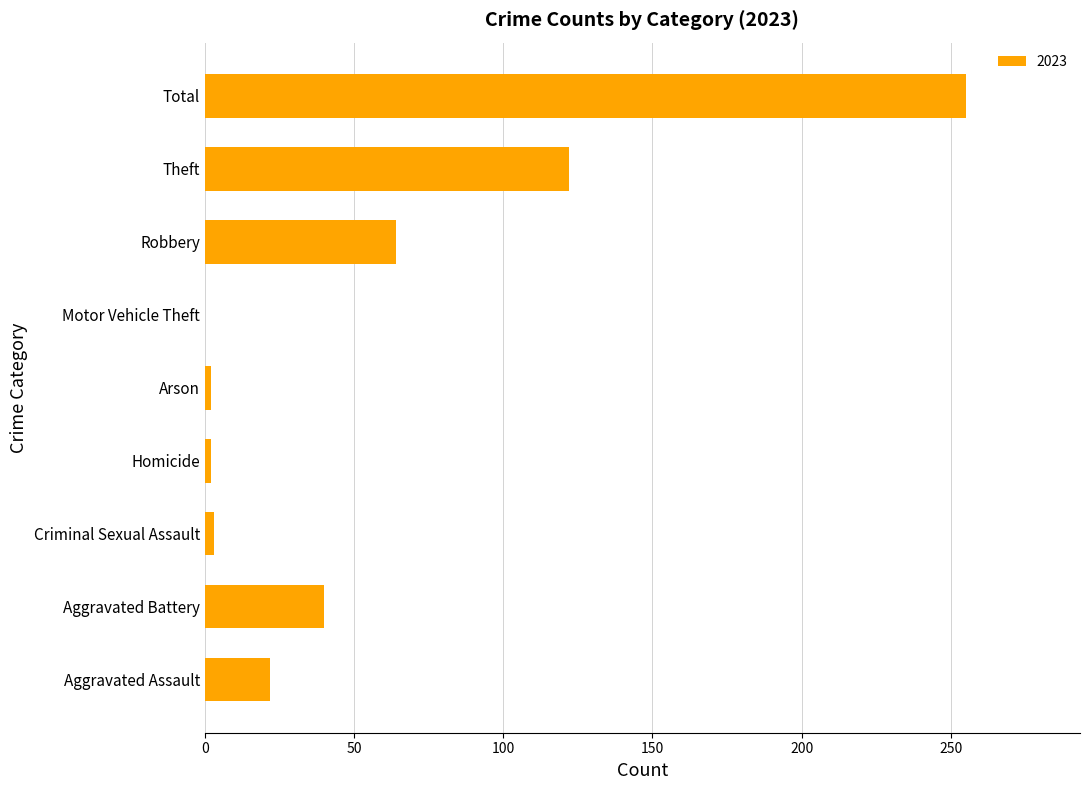

At which category does the chart reach its peak across all series?

Total